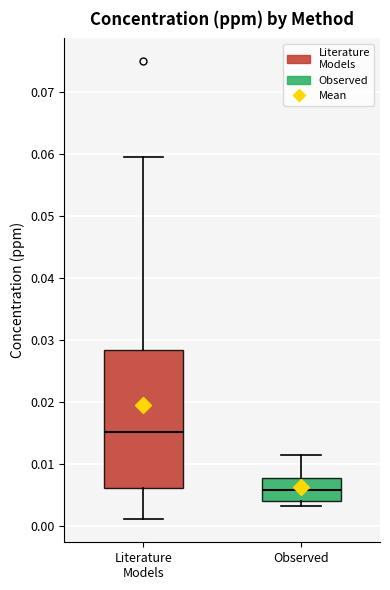

Which box has the highest median line?

Literature Models